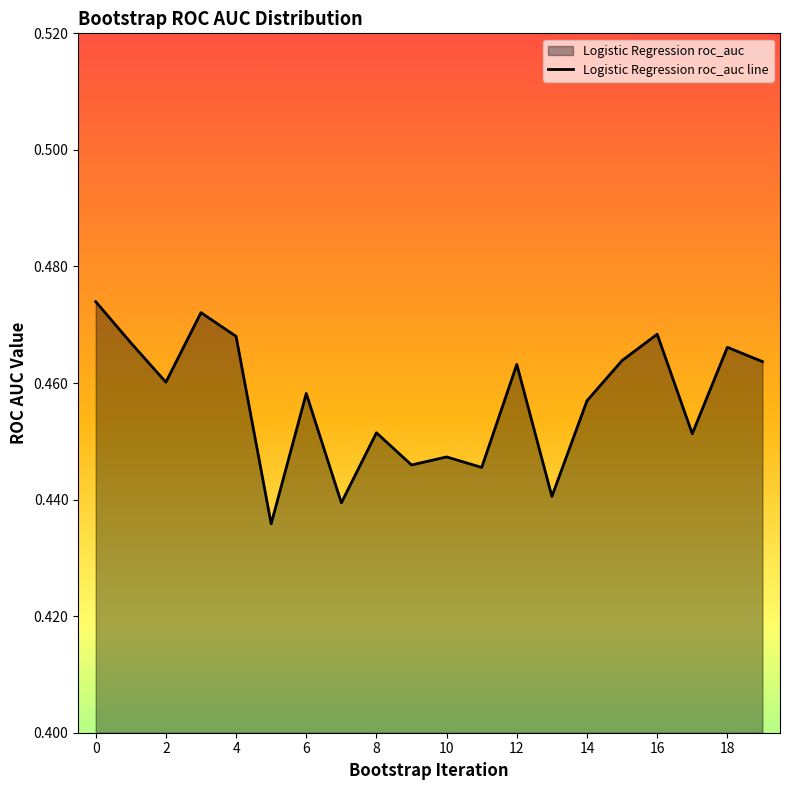

Does the chart display data point markers on the line(s)?

No